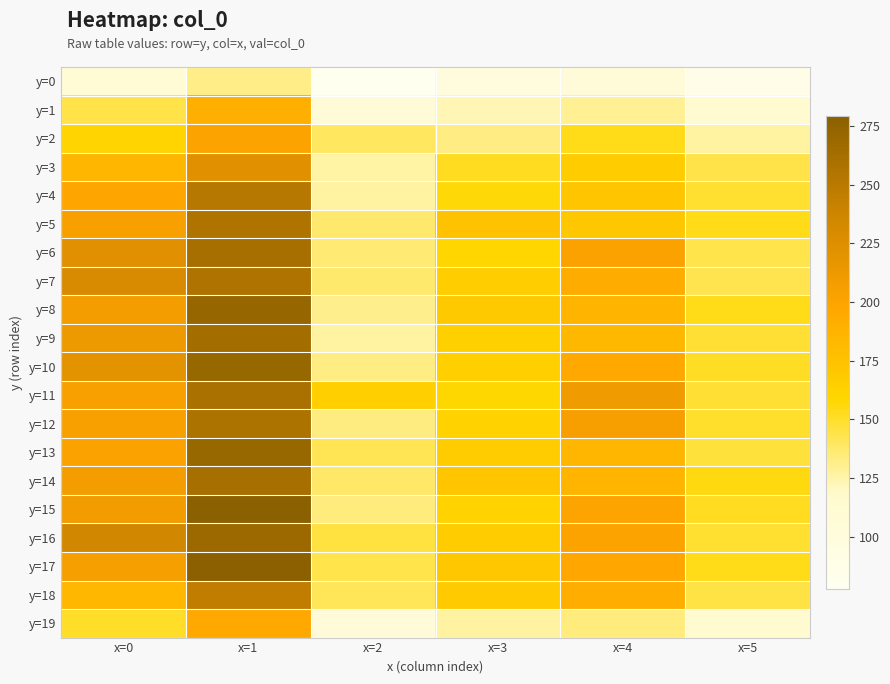

At x=0, list the series in order from smallest to largest.

y=0, y=1, y=19, y=2, y=18, y=3, y=4, y=13, y=12, y=11, y=5, y=17, y=14, y=8, y=15, y=9, y=10, y=6, y=7, y=16